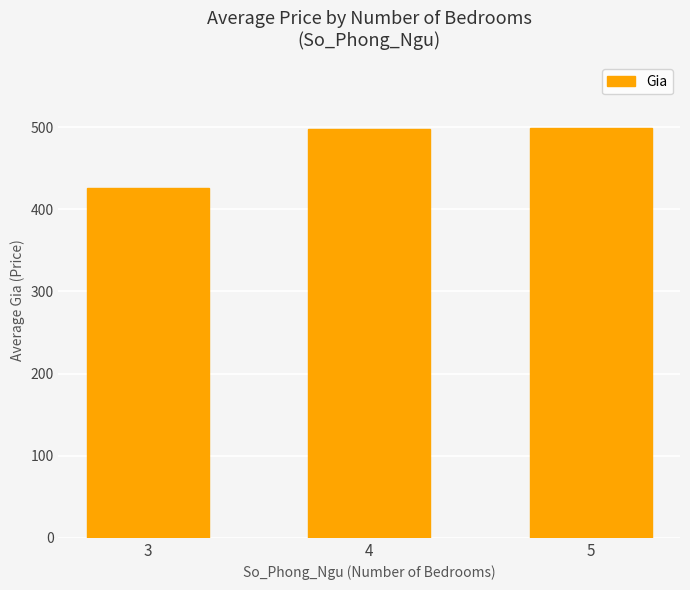

What is the average value?

473.8